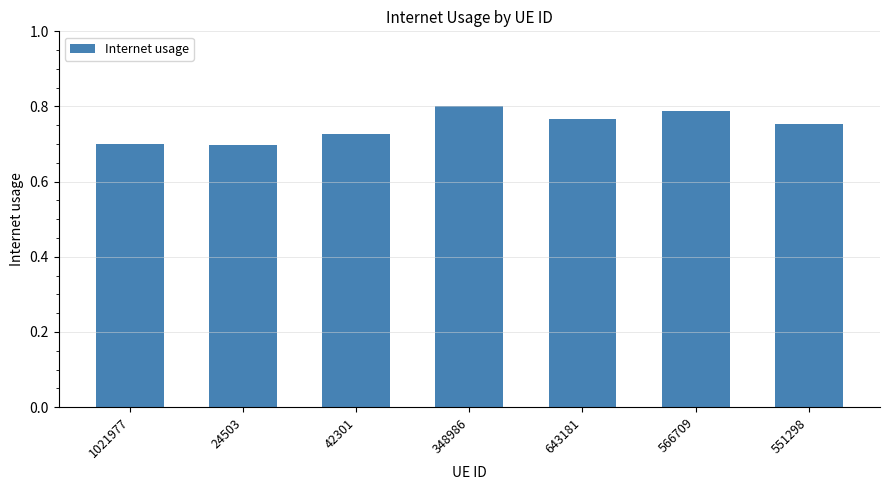

Is it true that the value at 551298 is 0.8?

True